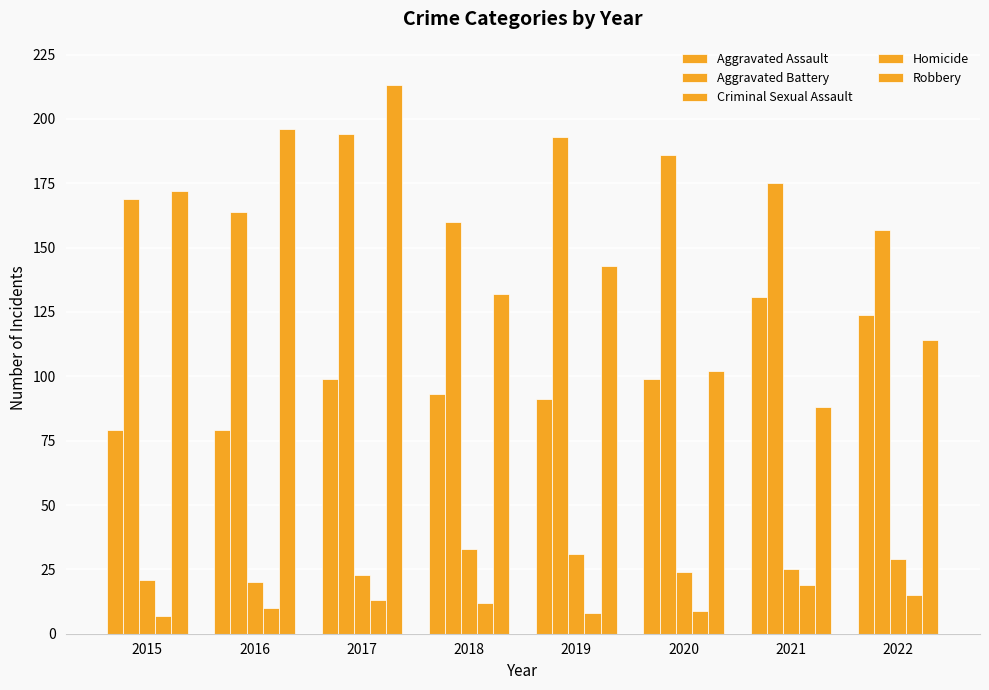

How many bars are there in each group?

5